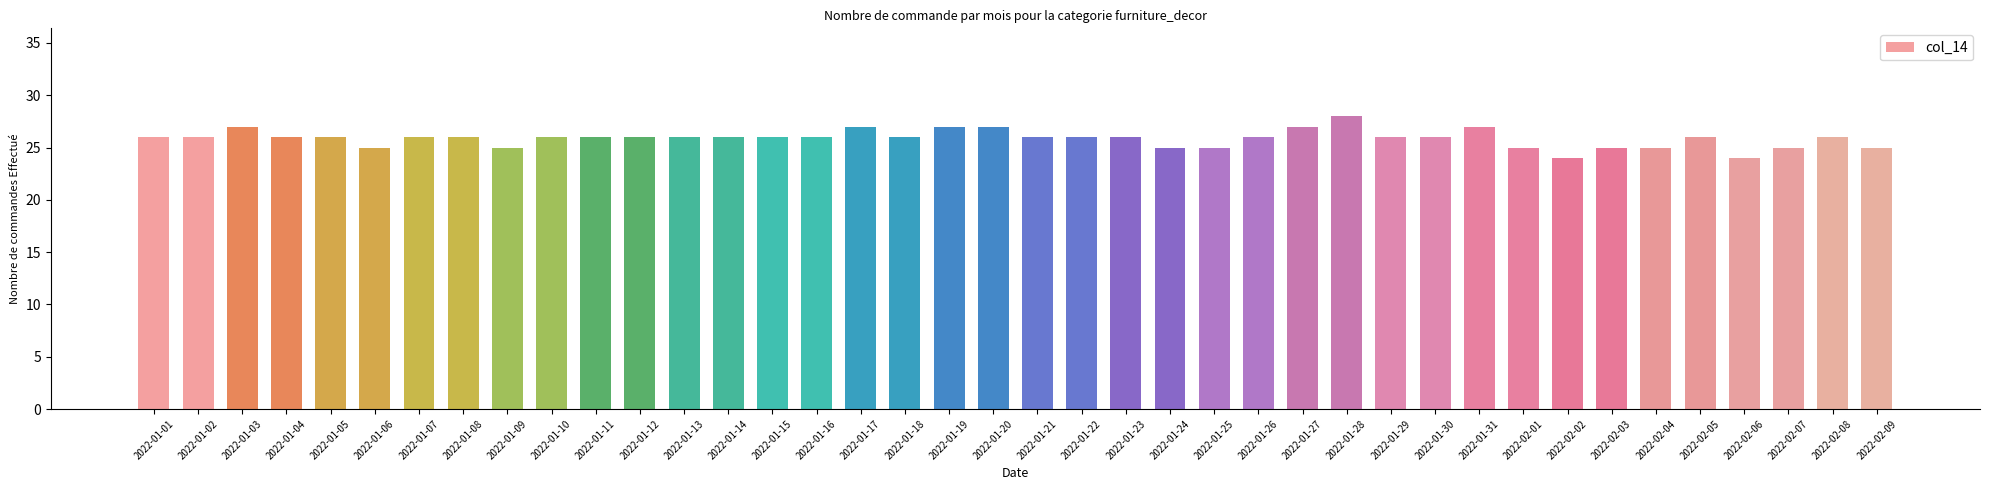

What is the maximum value shown in the chart?

28